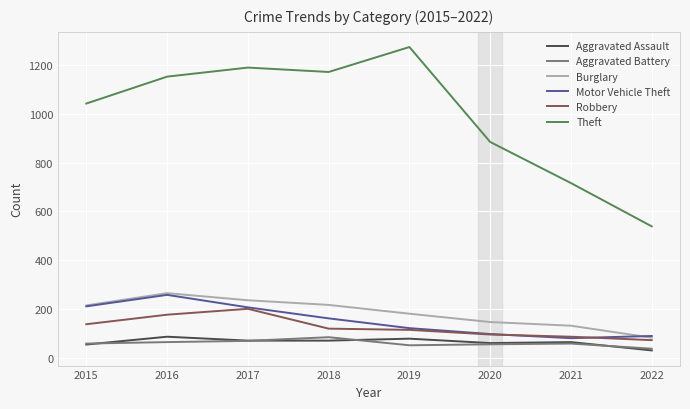

Which series has the largest range (max minus min)?

Theft